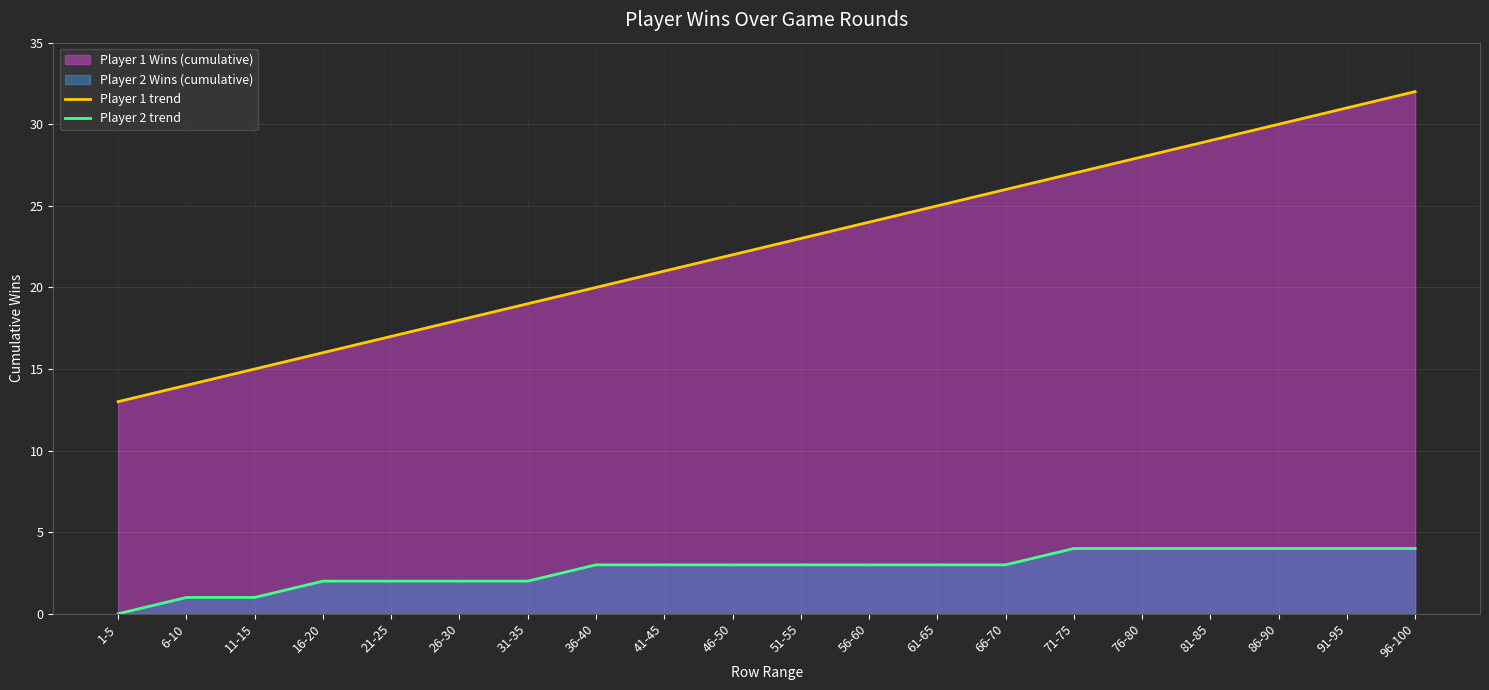

Which series changed the most between 21-25 and 51-55?

Player 1 trend